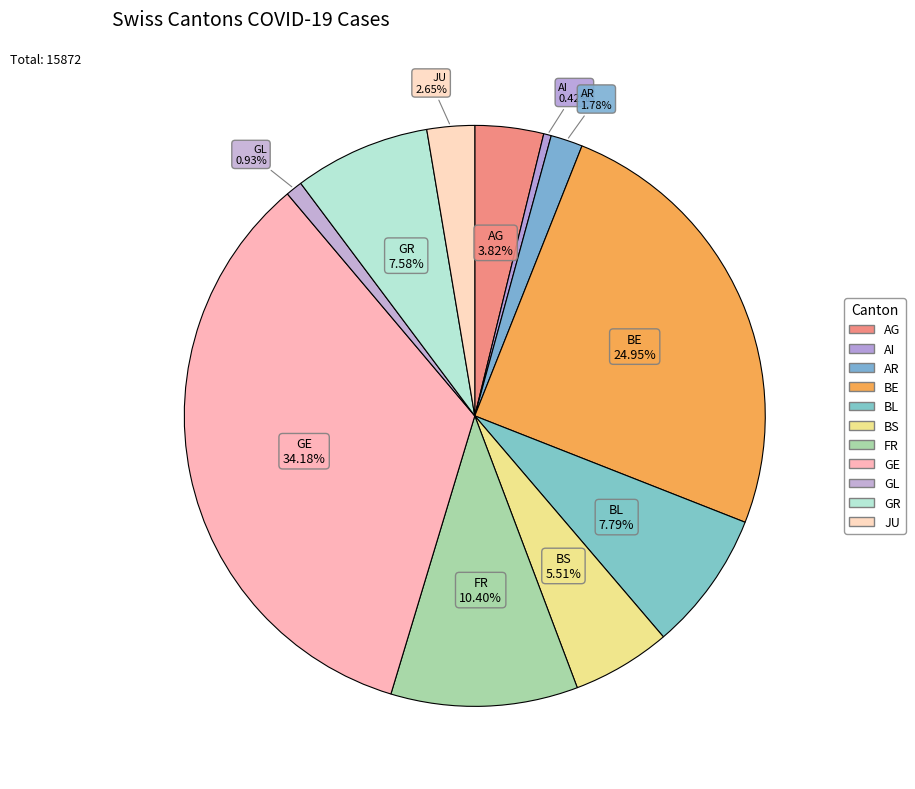

Does AR account for over 50% of the chart?

No